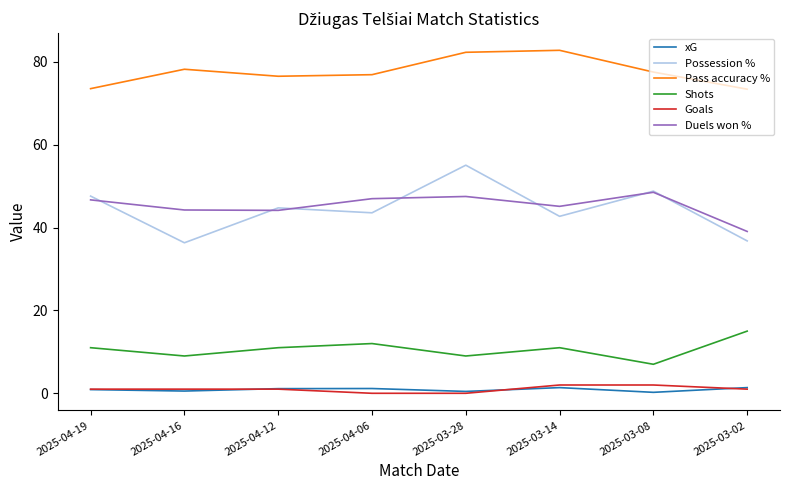

True or false: xG and Pass accuracy % cross at least once.

False